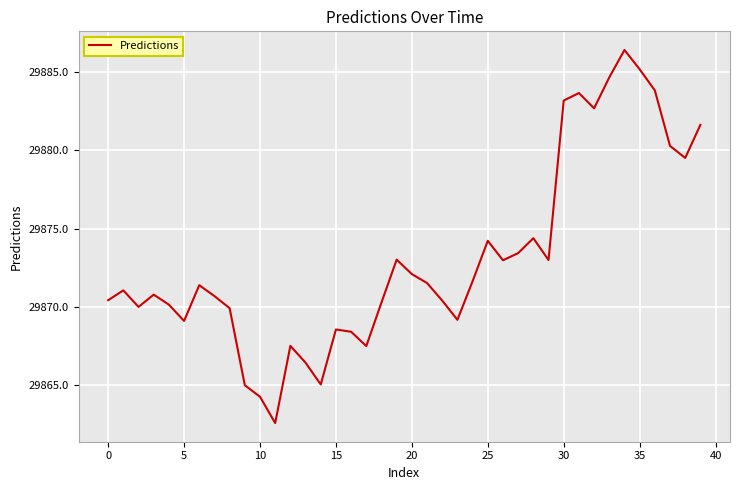

What is the smallest value displayed?

29862.6